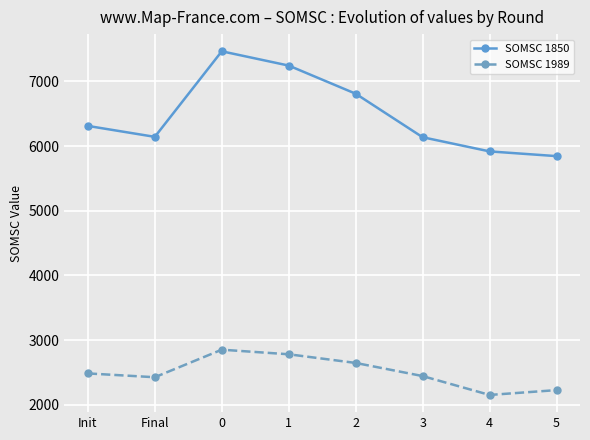

How many lines are shown in the chart?

2